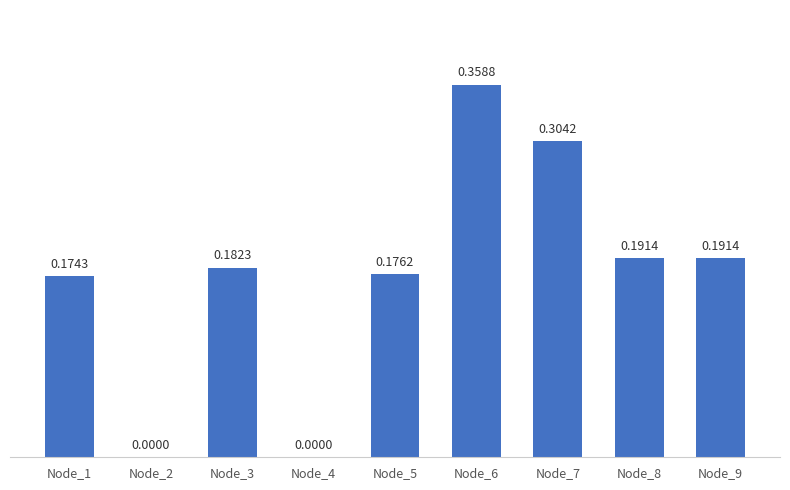

What is the change in value from Node_3 to Node_7?

+0.1